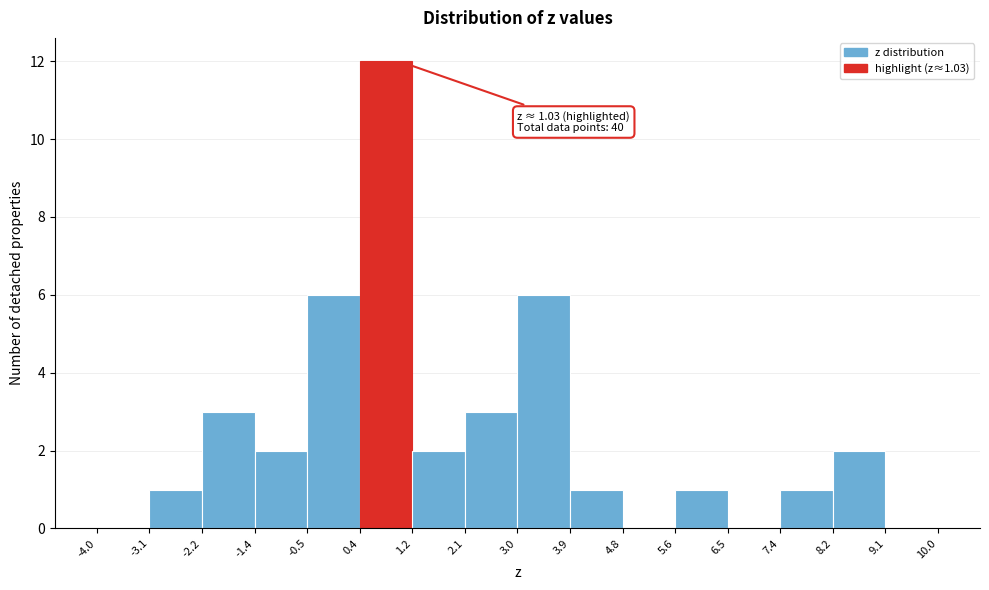

Over which range of the x-axis is the bar tallest?

0.4 to 1.2